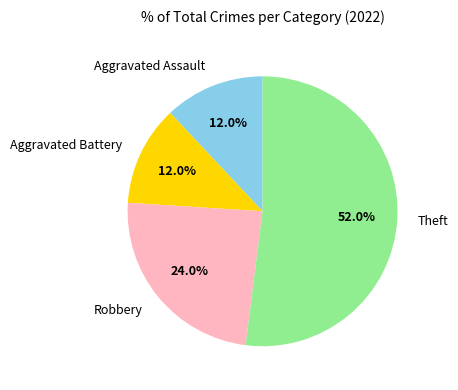

Does Theft account for over 50% of the chart?

Yes